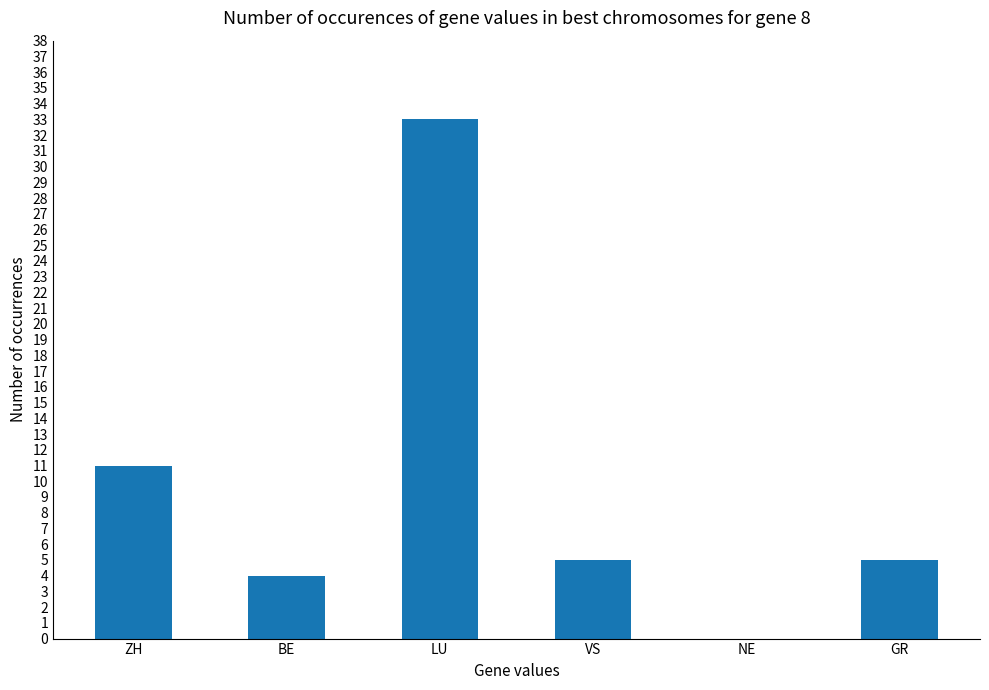

Count the number of categories in the chart.

6